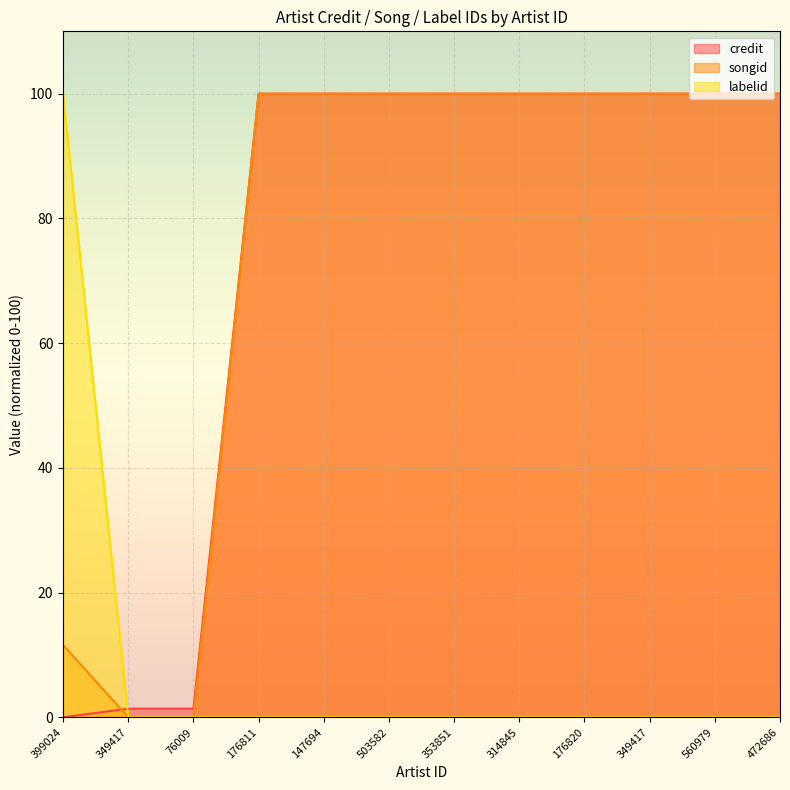

What is the spread (max minus min) of values at 314845?

100.0